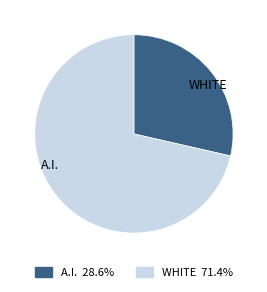

Is there a majority slice in this chart?

Yes